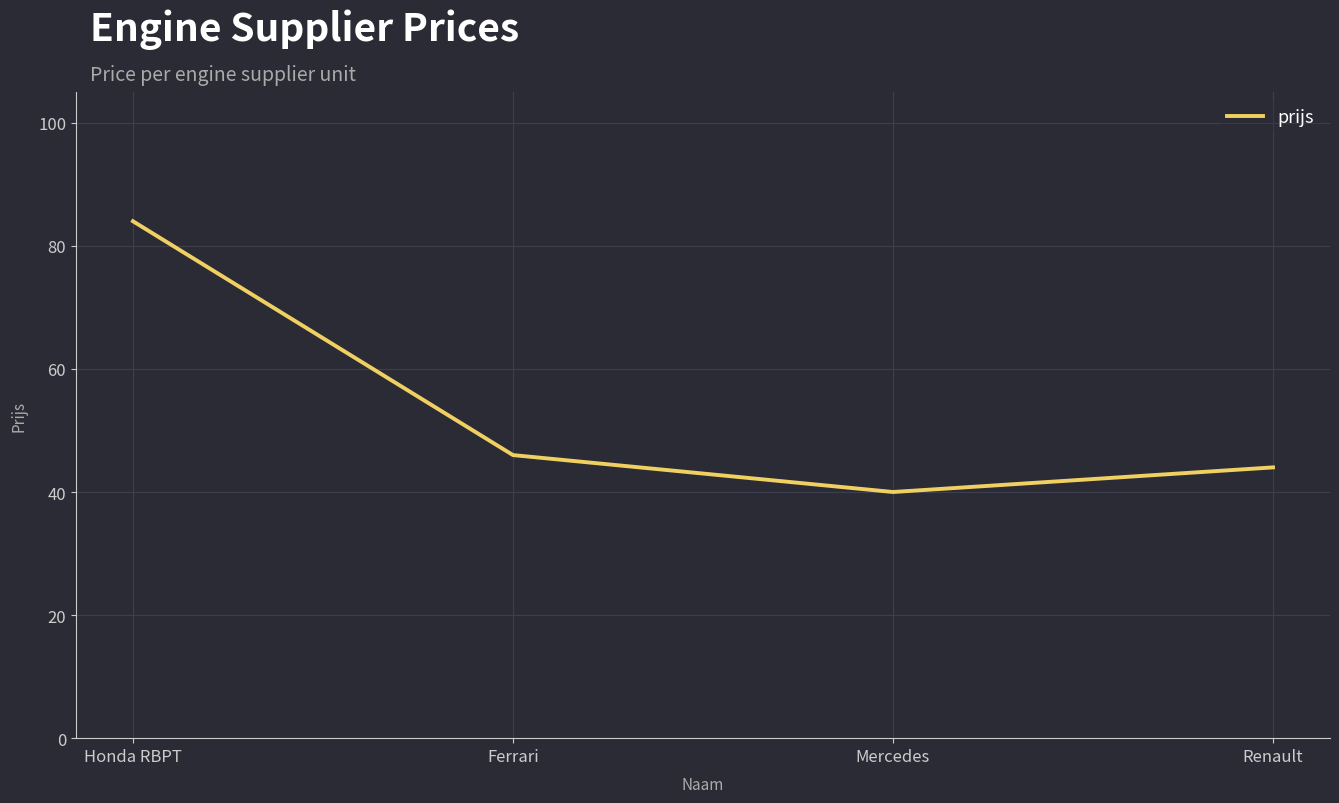

What is the sum of the values at Ferrari and Renault?

90